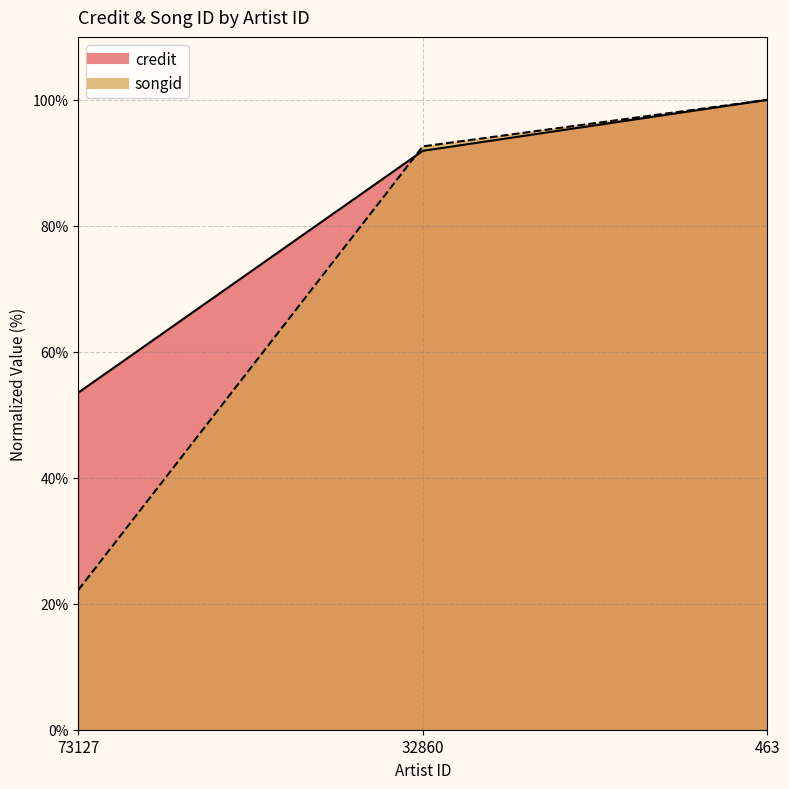

Reading left to right, what are all the values shown in this chart?

credit: 53.5	91.9	100.0
songid: 22.2	92.6	100.0